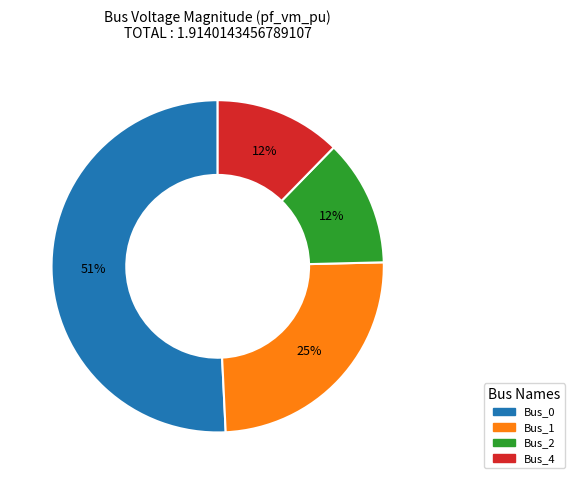

Is it true that Bus_1 is 25% of the pie?

True